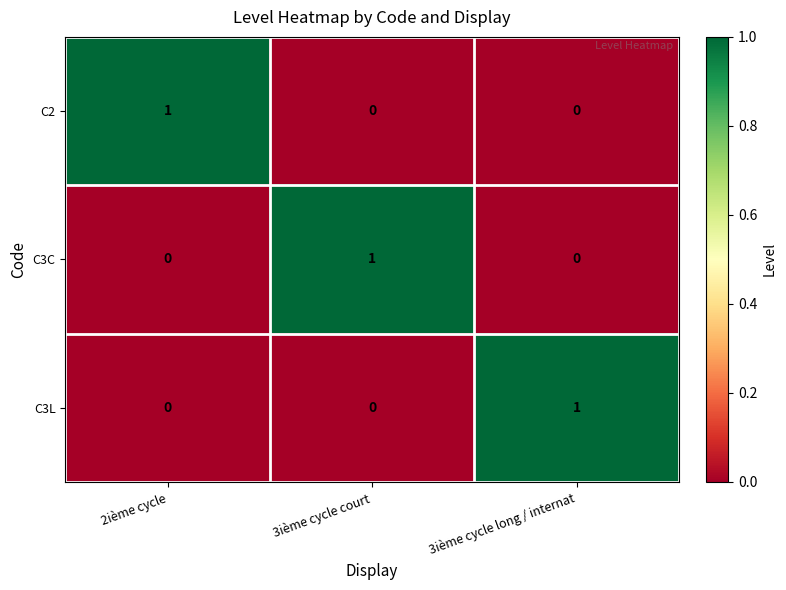

Count the C3C values in the range 0 to 1.

3